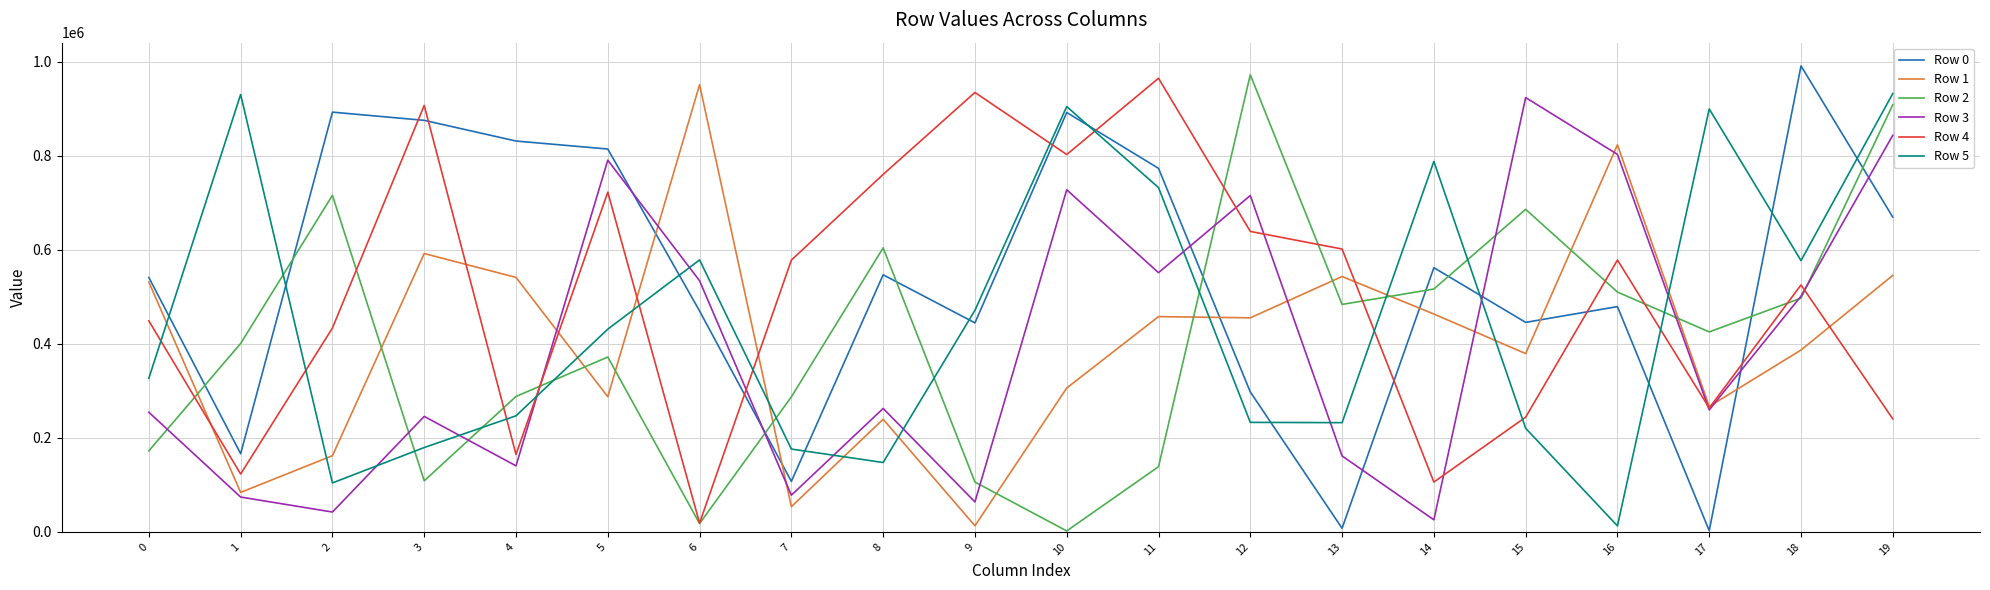

Which series changed the most between 5 and 18?

Row 3